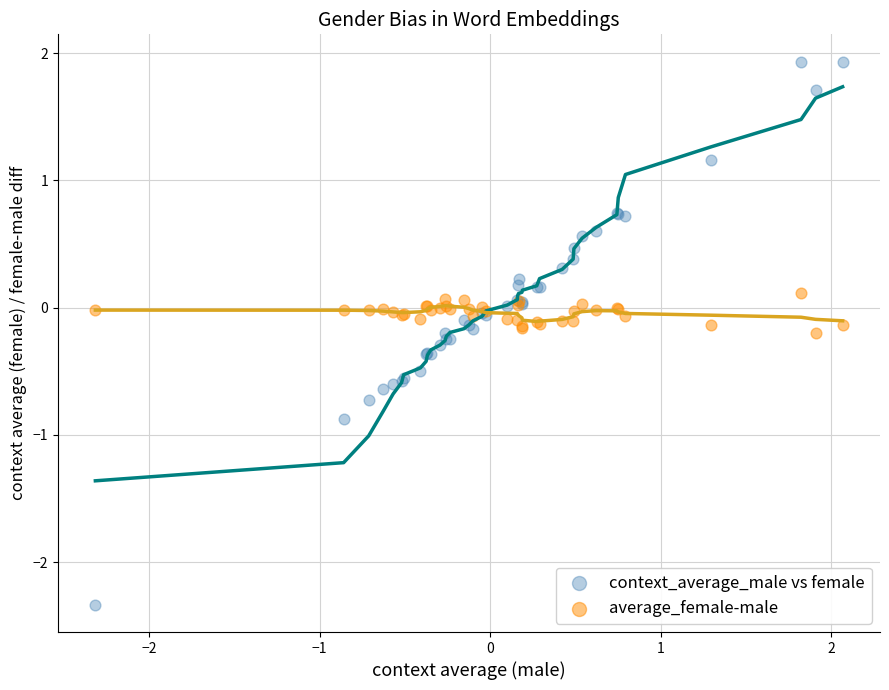

Which series reaches the maximum Y coordinate?

context_average_male vs female